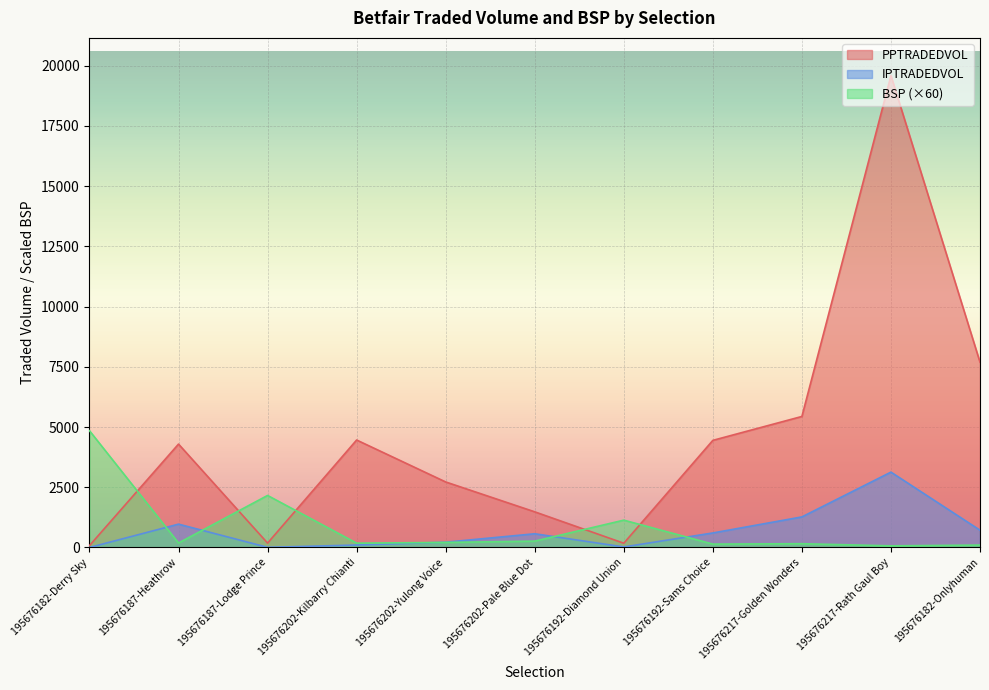

What position from the left is 195676182-Derry Sky?

1